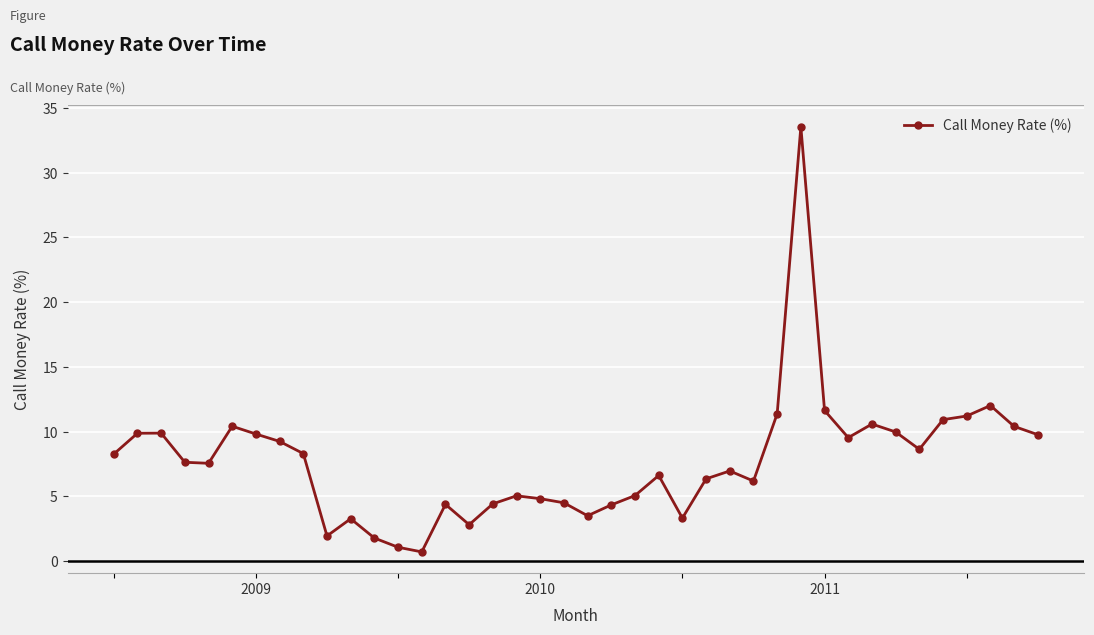

What is the greatest value displayed?

33.5